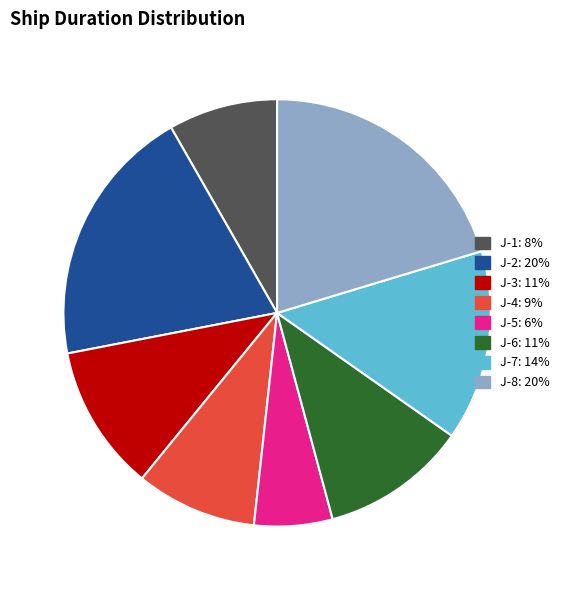

Approximately how many times larger is the value at J-5 compared to J-3?

0.5